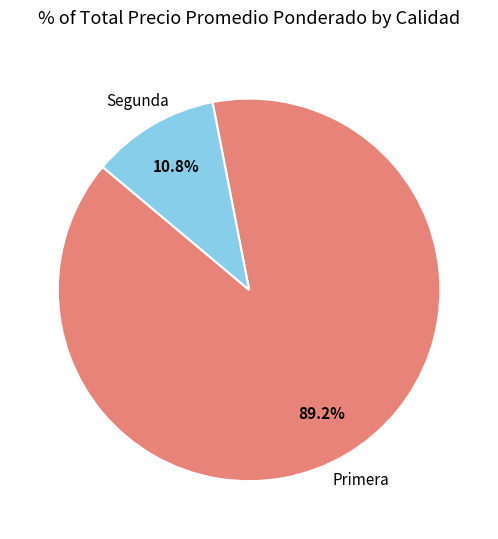

Rank the categories by value from lowest to highest.

Segunda, Primera